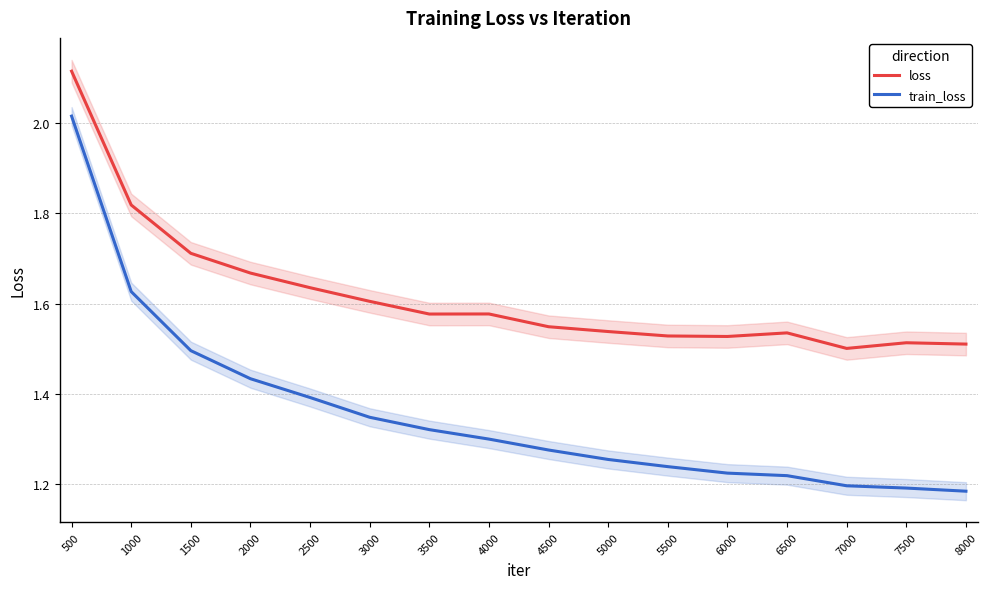

Is this an area chart (filled region under the line)?

No